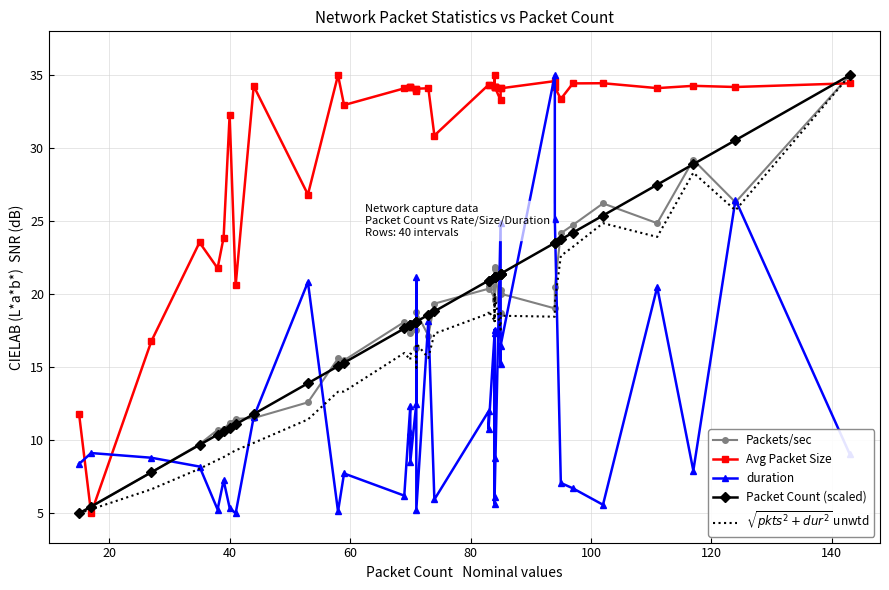

Which series ends up on top after the final intersection of $\sqrt{pkts^2+dur^2}$ unwtd and Avg Packet Size?

$\sqrt{pkts^2+dur^2}$ unwtd